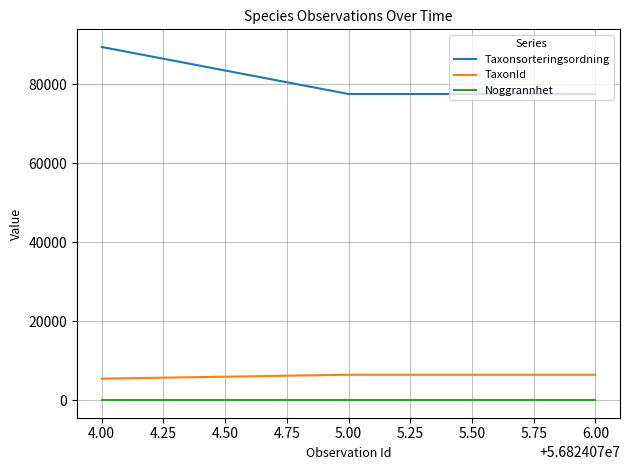

Reading left to right, extract all data points from this chart.

Taxonsorteringsordning: 89410	77506	77506
TaxonId: 5432	6425	6425
Noggrannhet: 10	10	10